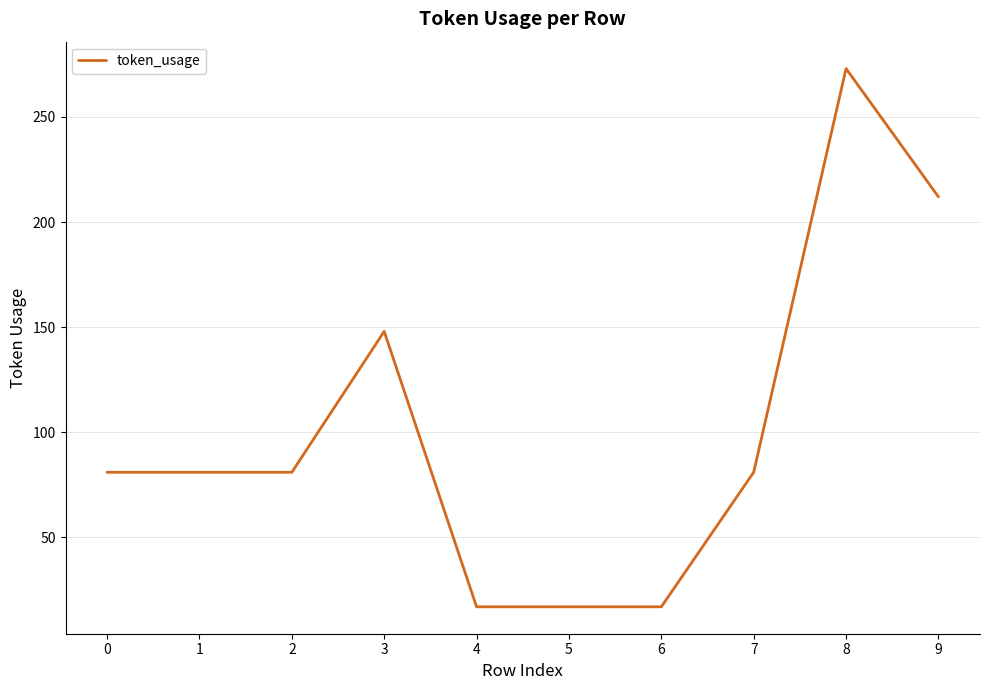

How many values are between 17 and 148?

8